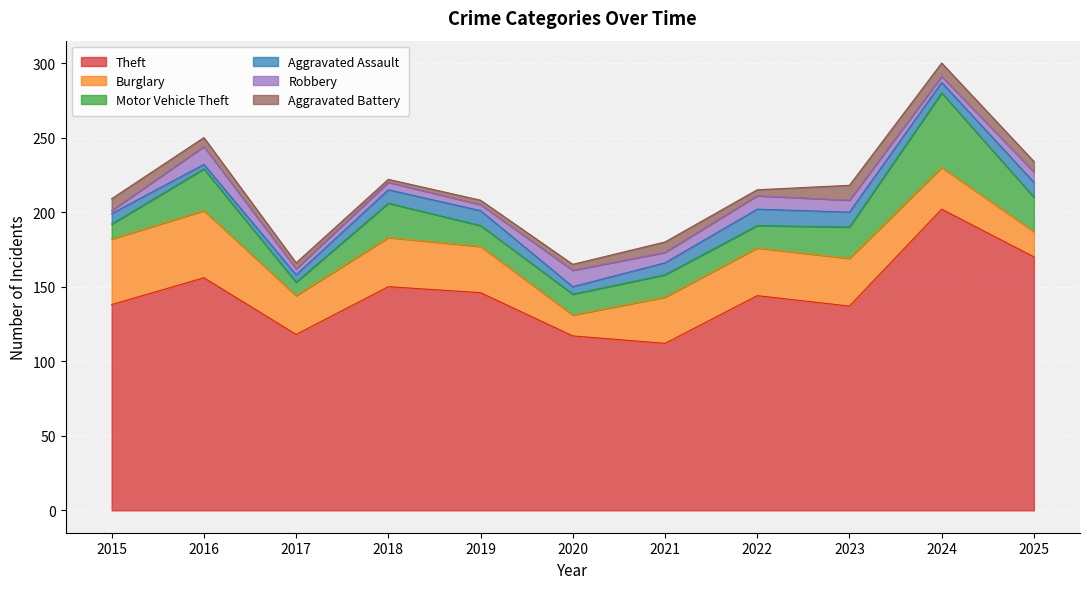

Read the Theft value at 2019.

146